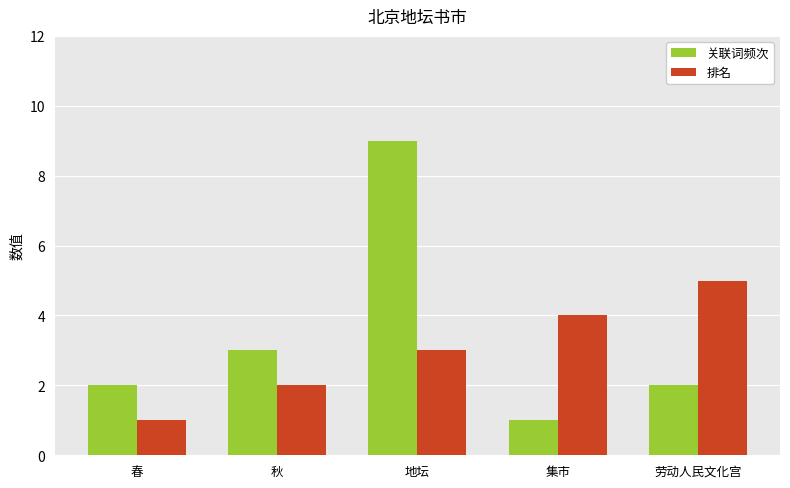

True or false: 排名 has a value of 2 at 秋.

True